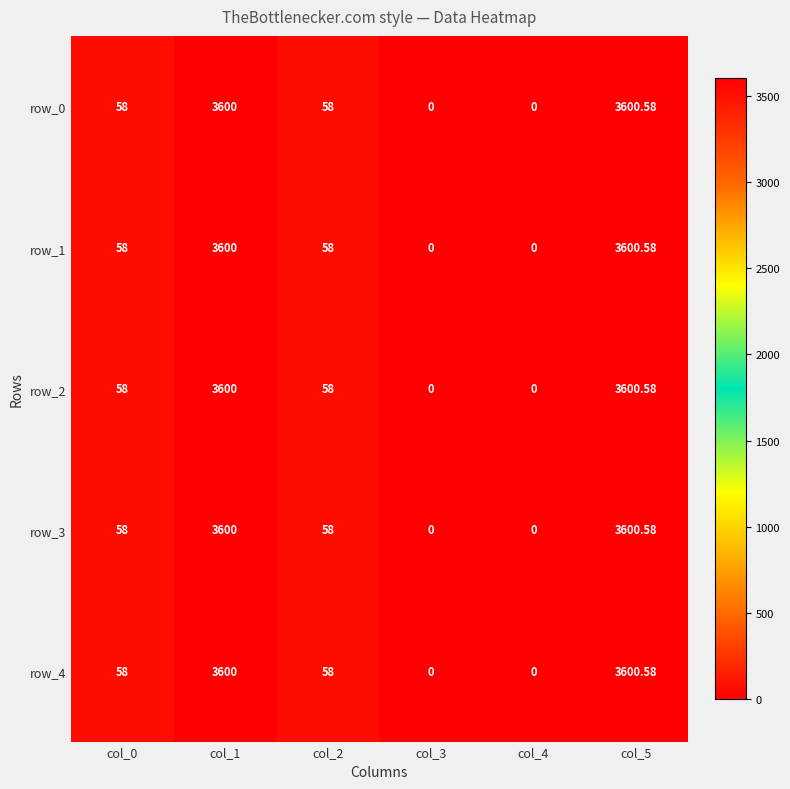

Reading left to right, what are all the values shown in this chart?

row_0: col_0=58.0	col_1=3600.0	col_2=58.0	col_3=0.0	col_4=0.0	col_5=3600.6
row_1: col_0=58.0	col_1=3600.0	col_2=58.0	col_3=0.0	col_4=0.0	col_5=3600.6
row_2: col_0=58.0	col_1=3600.0	col_2=58.0	col_3=0.0	col_4=0.0	col_5=3600.6
row_3: col_0=58.0	col_1=3600.0	col_2=58.0	col_3=0.0	col_4=0.0	col_5=3600.6
row_4: col_0=58.0	col_1=3600.0	col_2=58.0	col_3=0.0	col_4=0.0	col_5=3600.6